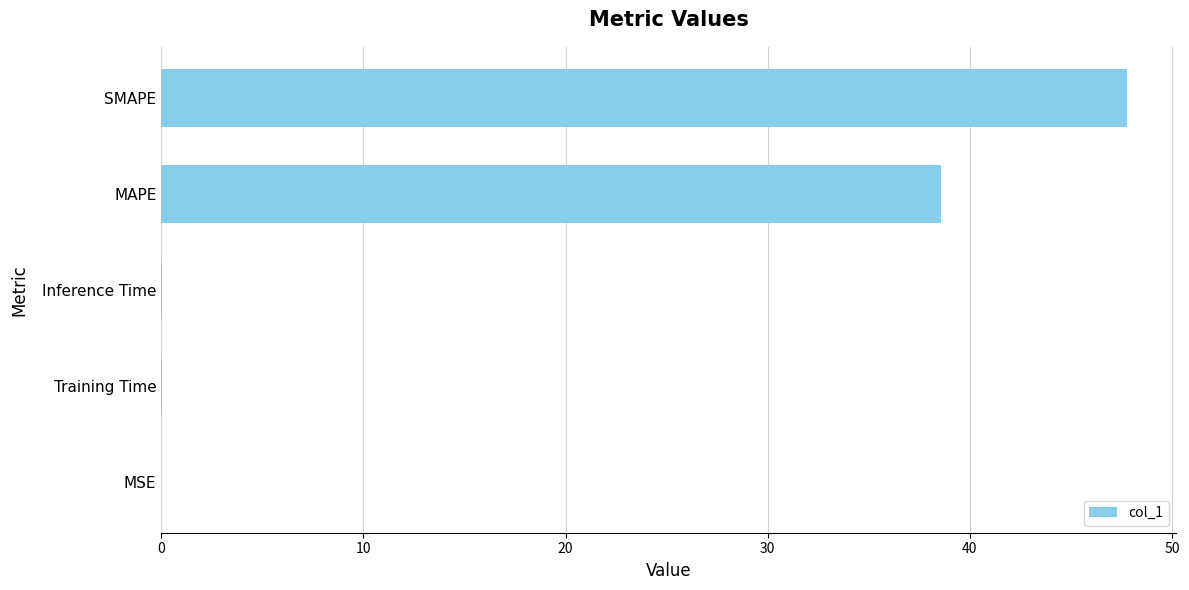

The value at MAPE is 63.7. True or false?

False